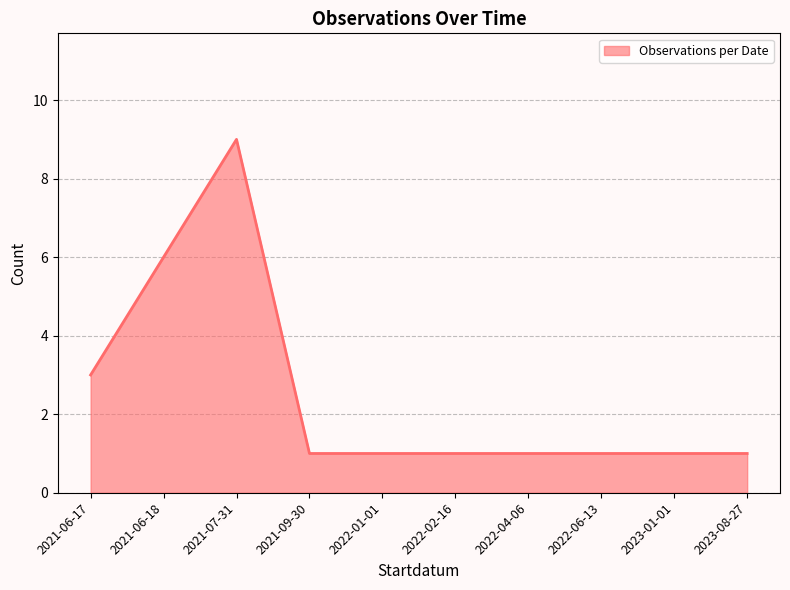

What position from the left is 2022-04-06?

7